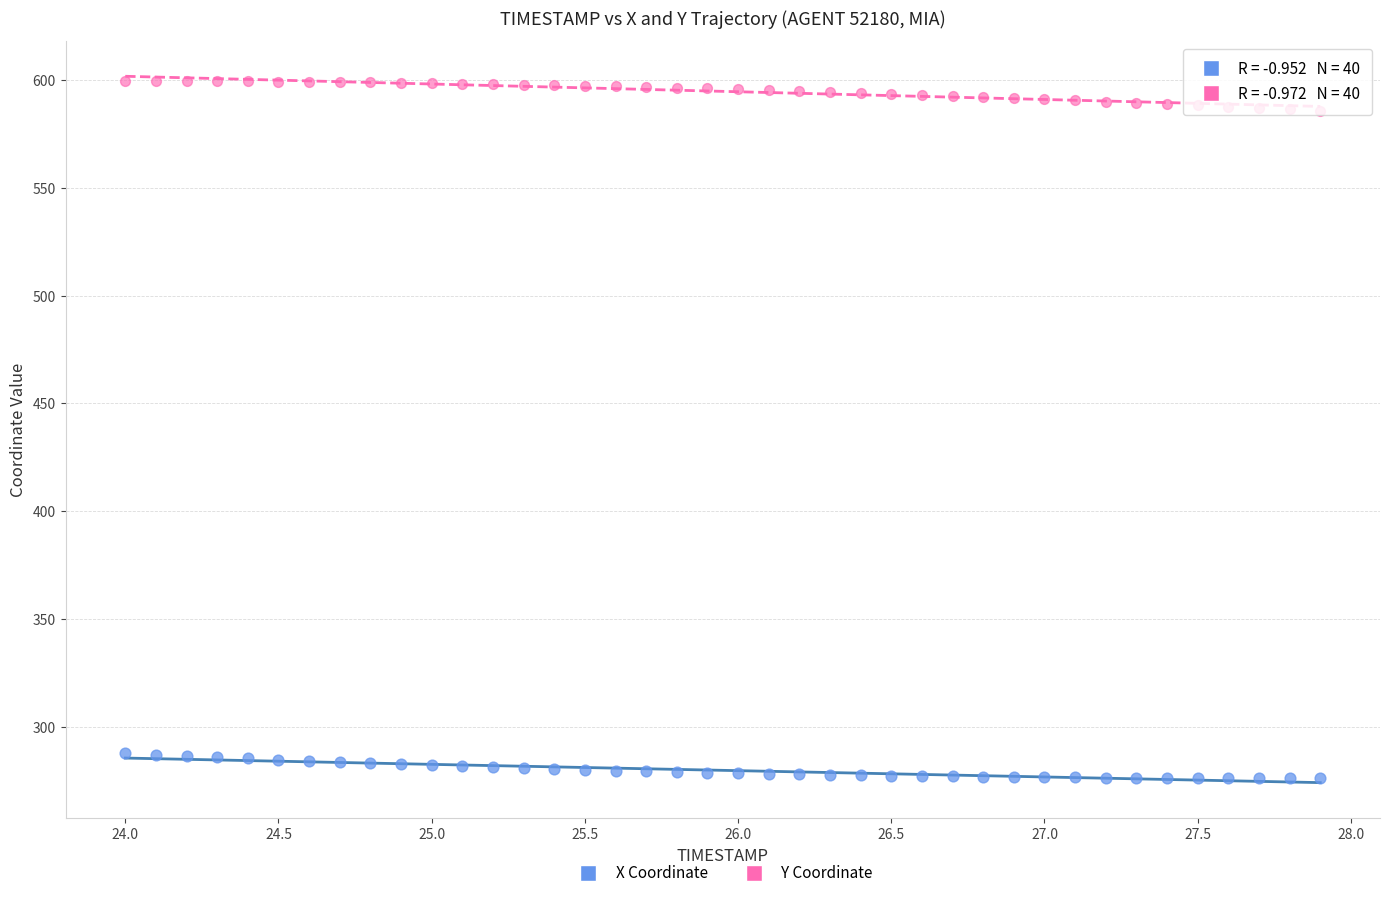

What are all the series names shown in the legend?

X Coordinate, Y Coordinate